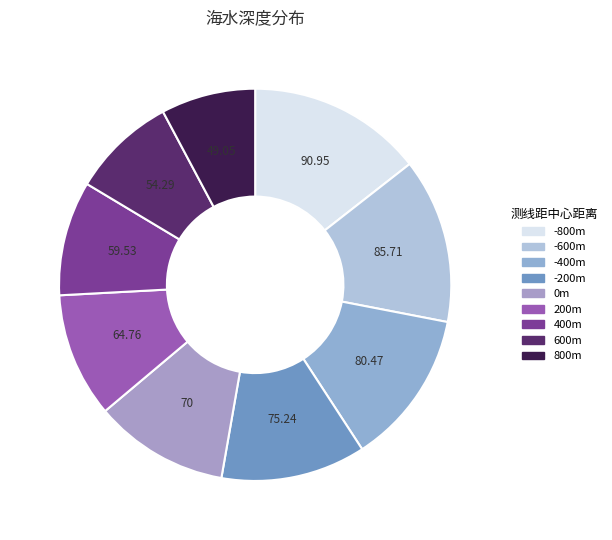

How many segments does this pie chart have?

9